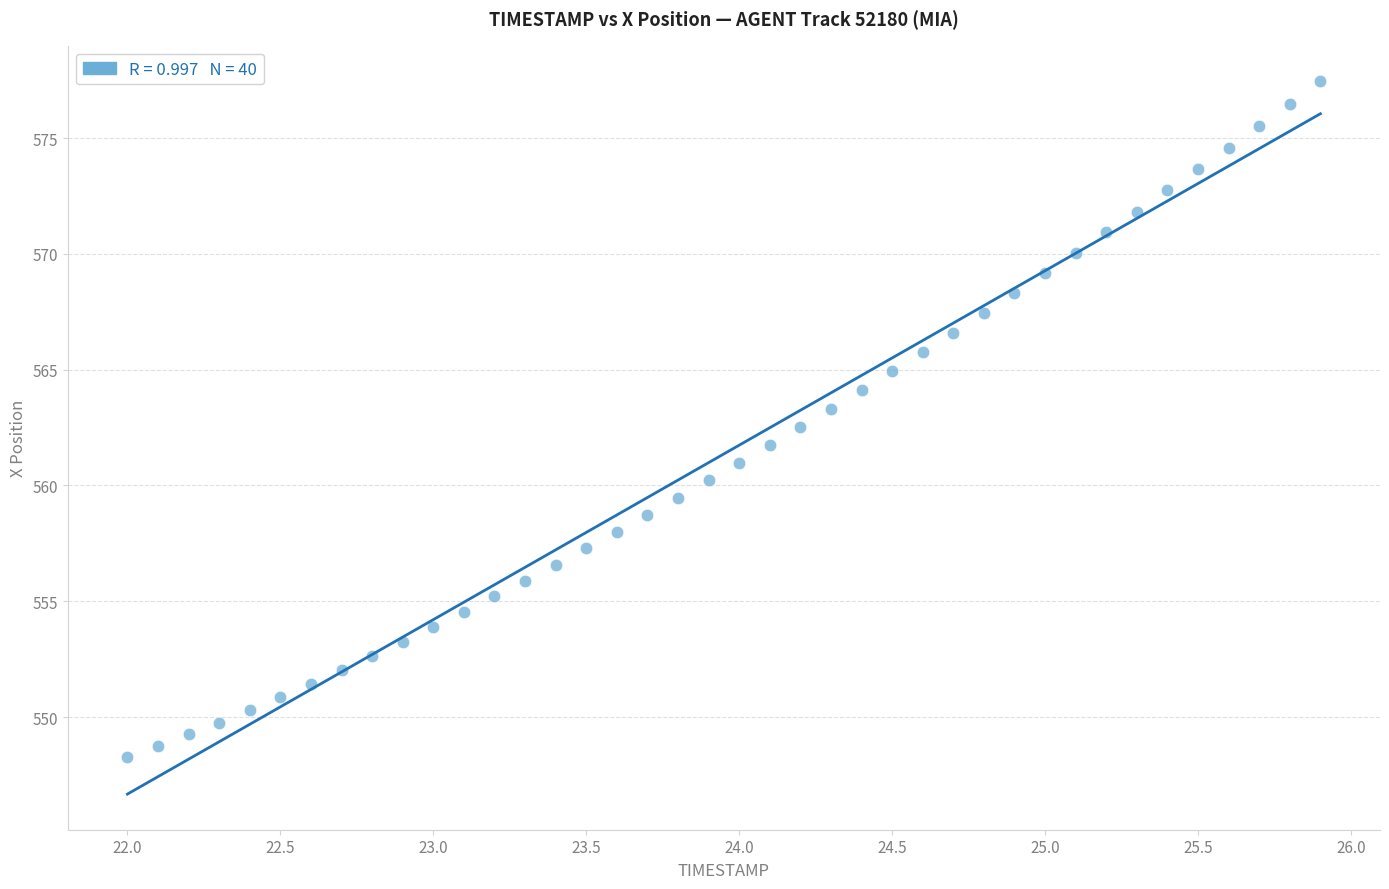

What is the range of Y values (max minus min)?

29.2